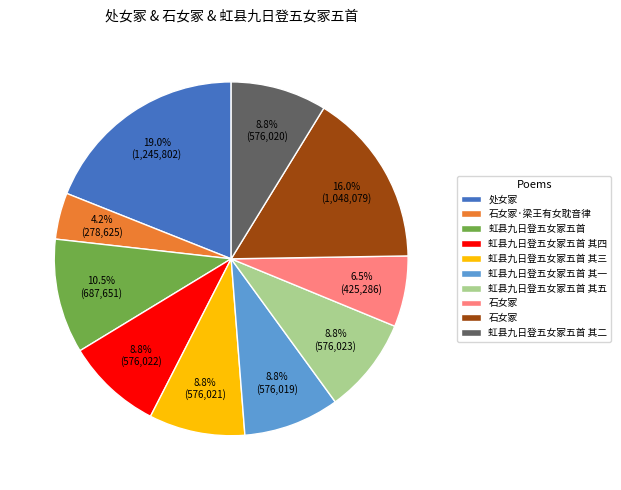

Does any single category account for the majority?

No